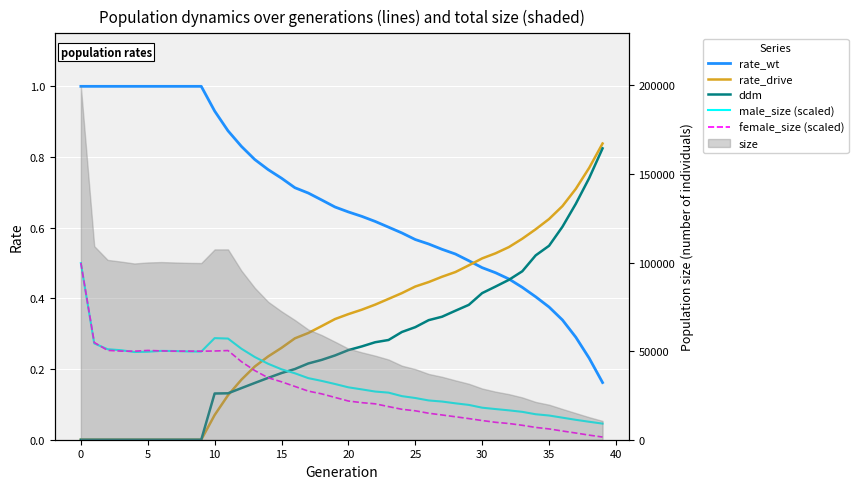

True or false: ddm has more than 0 interior local peaks.

False